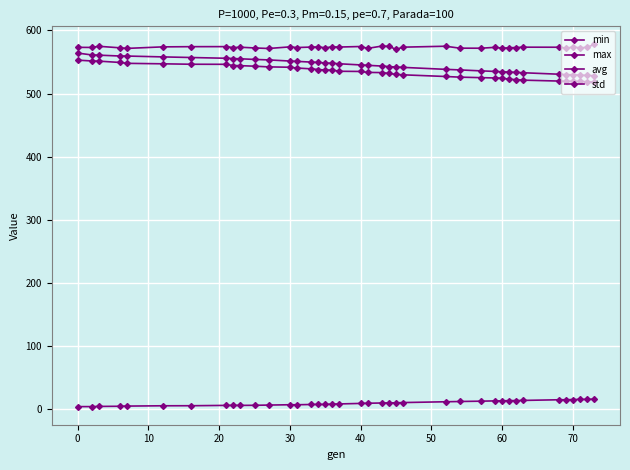

What is the maximum value for max?

577.8